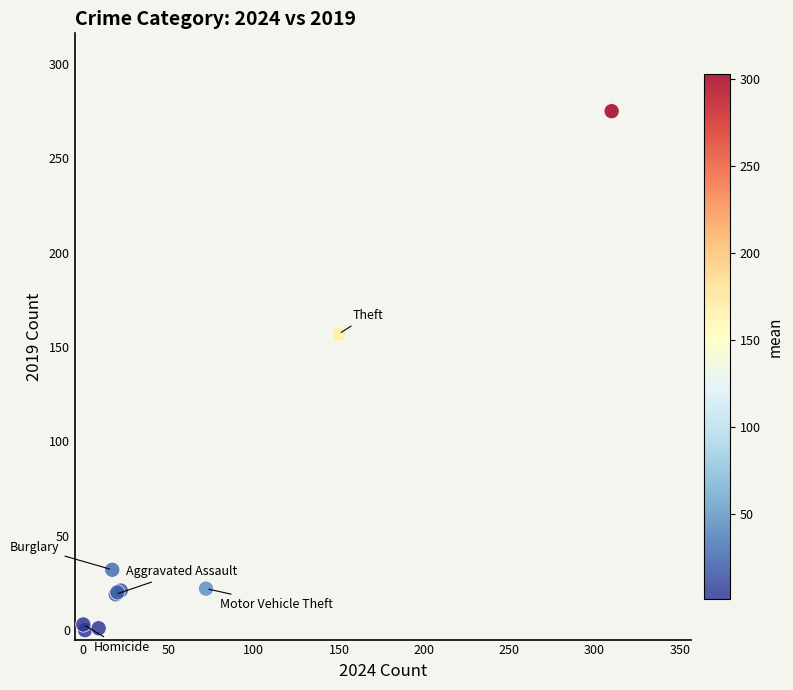

What Y value in the scatter plot is closest to 137?

157